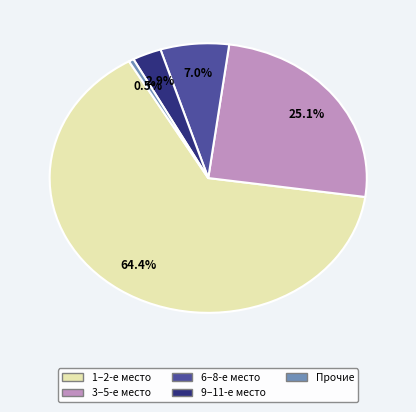

Is there any slice that represents more than half of the pie?

Yes